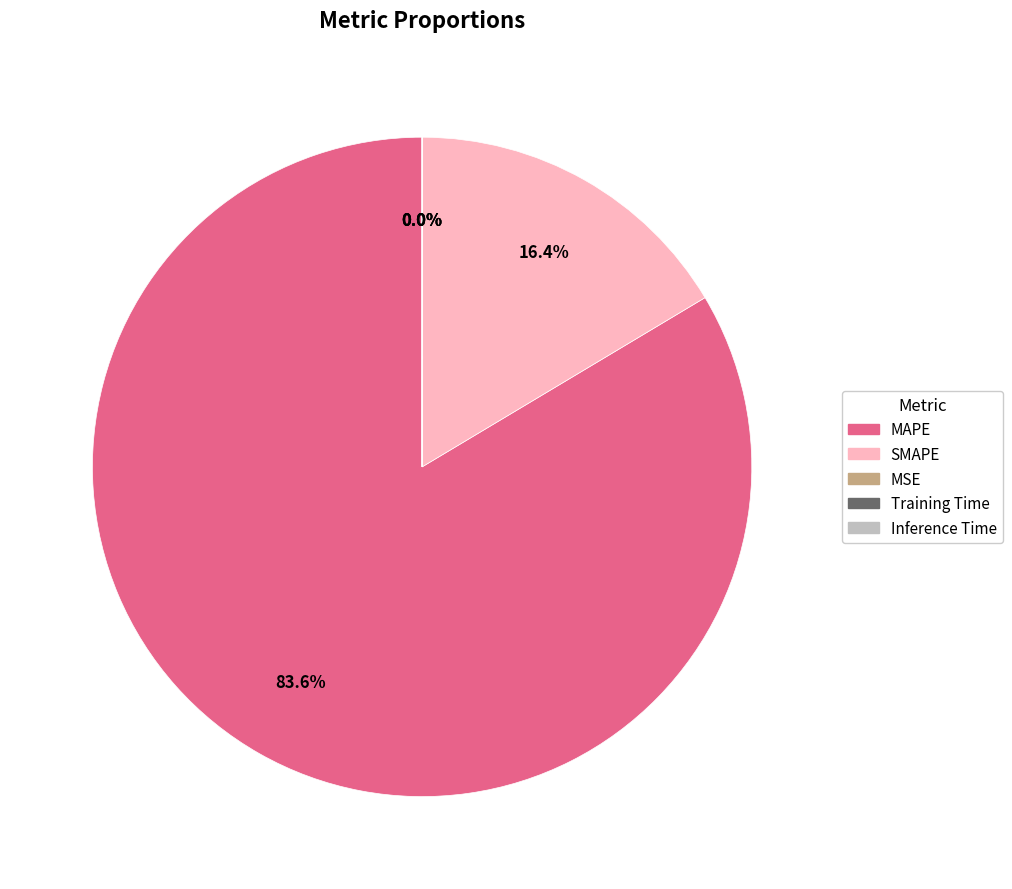

What percentage do MAPE and SMAPE together represent?

100.0%